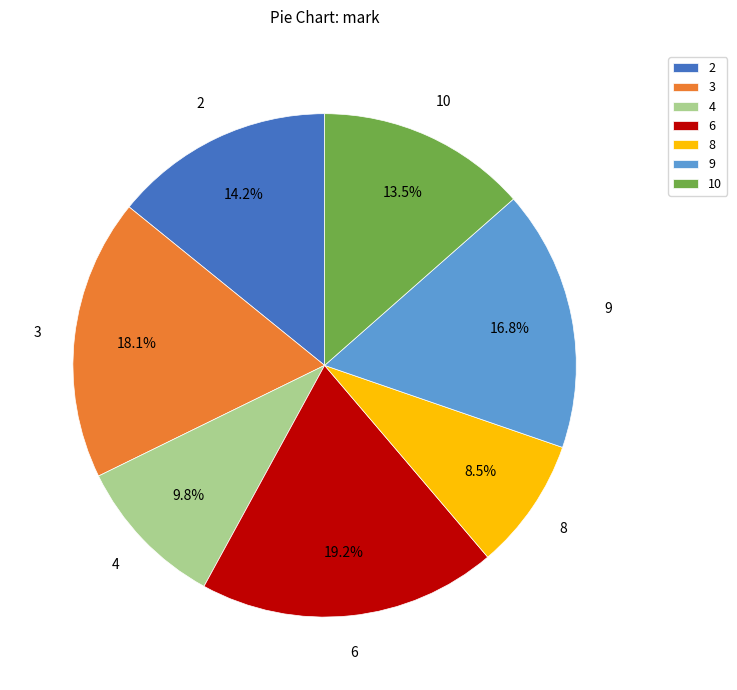

Is there any slice that represents more than half of the pie?

No